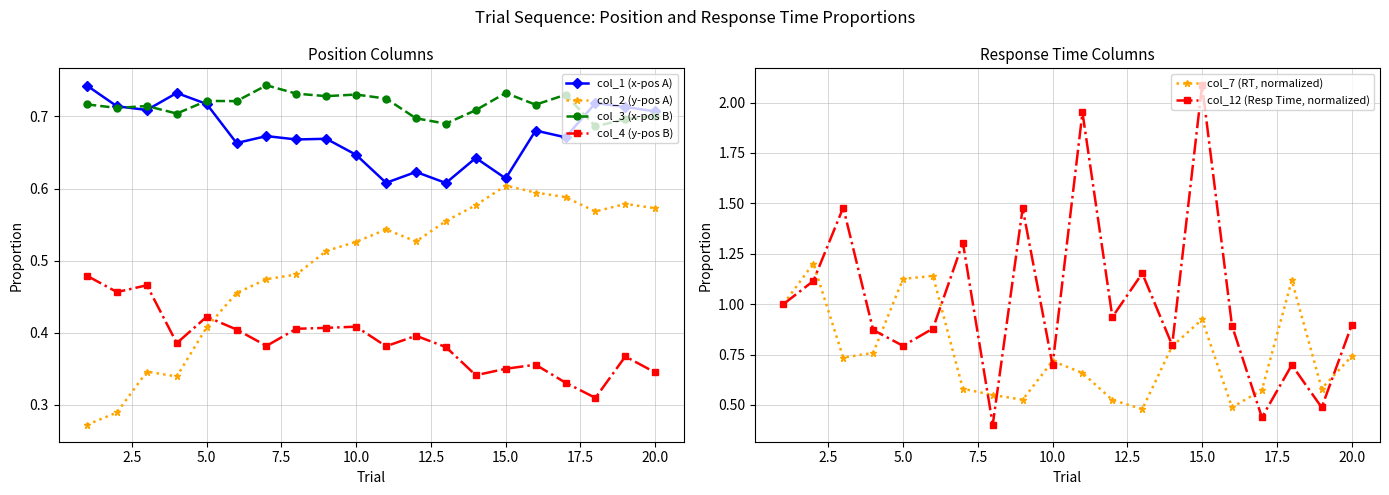

Reading left to right, list all the values displayed in this chart.

col_1 (x-pos A): 0.7	0.7	0.7	0.7	0.7	0.7	0.7	0.7	0.7	0.6	0.6	0.6	0.6	0.6	0.6	0.7	0.7	0.7	0.7	0.7
col_2 (y-pos A): 0.3	0.3	0.3	0.3	0.4	0.5	0.5	0.5	0.5	0.5	0.5	0.5	0.6	0.6	0.6	0.6	0.6	0.6	0.6	0.6
col_3 (x-pos B): 0.7	0.7	0.7	0.7	0.7	0.7	0.7	0.7	0.7	0.7	0.7	0.7	0.7	0.7	0.7	0.7	0.7	0.7	0.7	0.7
col_4 (y-pos B): 0.5	0.5	0.5	0.4	0.4	0.4	0.4	0.4	0.4	0.4	0.4	0.4	0.4	0.3	0.4	0.4	0.3	0.3	0.4	0.3
col_7 (RT, normalized): 1.0	1.2	0.7	0.8	1.1	1.1	0.6	0.5	0.5	0.7	0.7	0.5	0.5	0.8	0.9	0.5	0.6	1.1	0.6	0.7
col_12 (Resp Time, normalized): 1.0	1.1	1.5	0.9	0.8	0.9	1.3	0.4	1.5	0.7	2.0	0.9	1.2	0.8	2.1	0.9	0.4	0.7	0.5	0.9